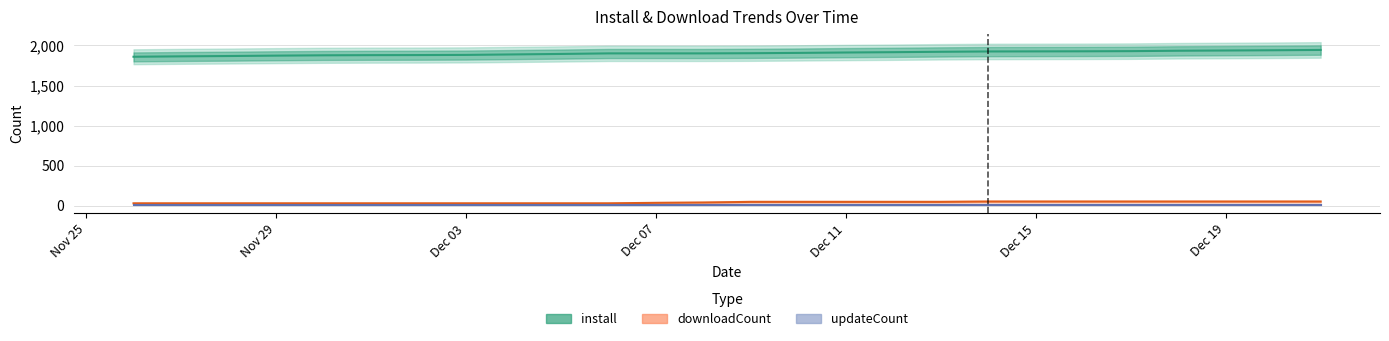

True or false: downloadCount and install cross at least once.

False